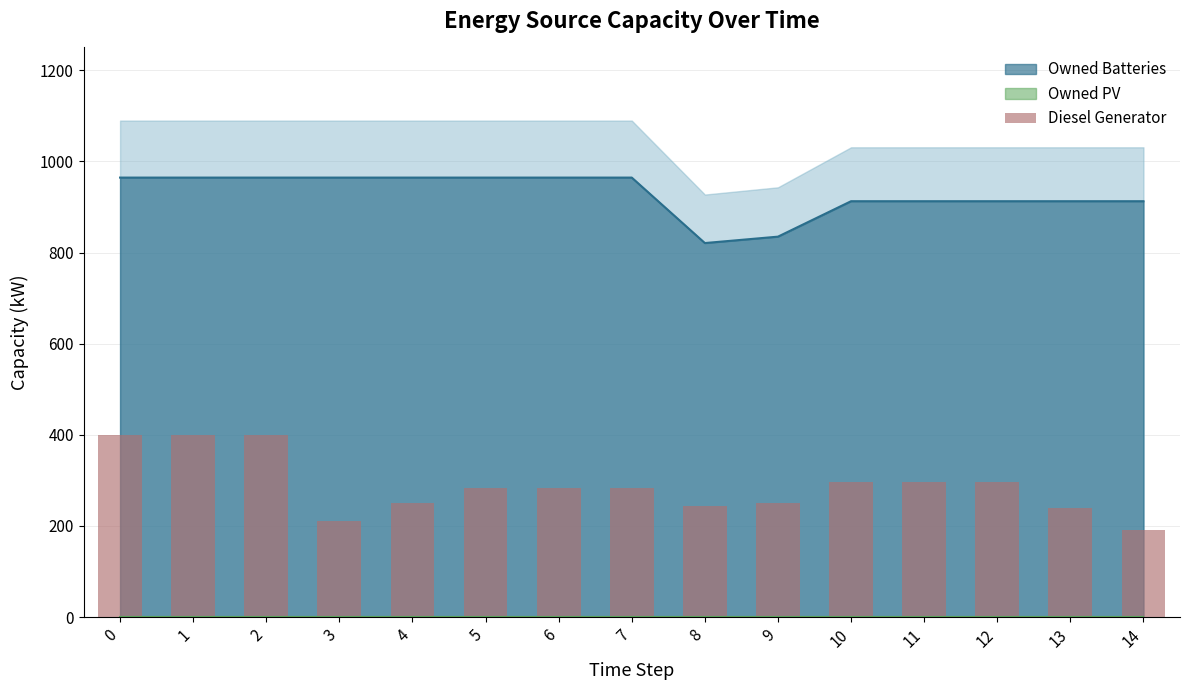

What is the minimum value for Owned Batteries?

820.8